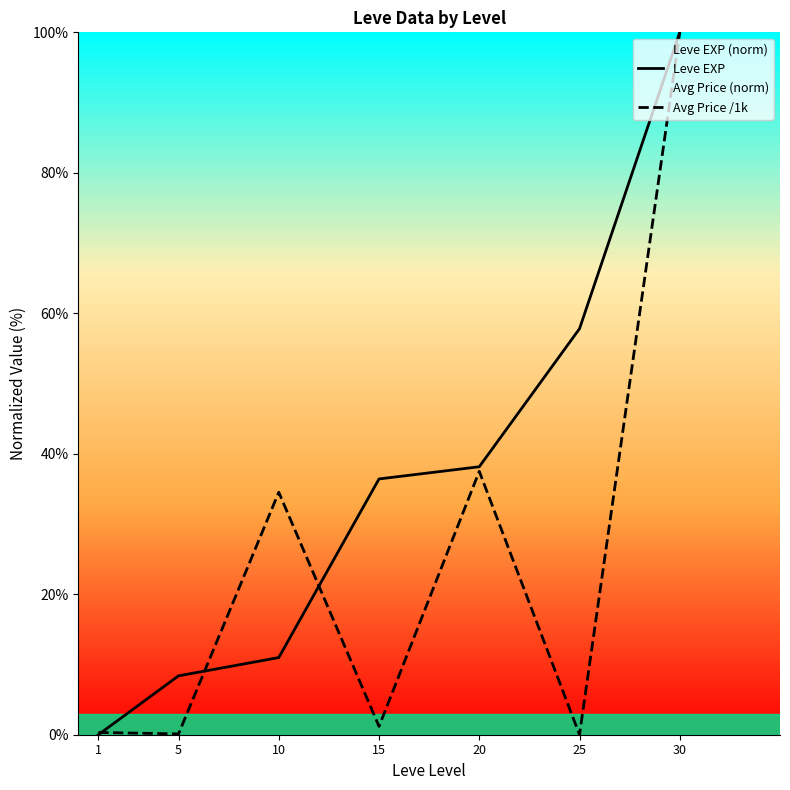

Between 20 and 5, which is larger?

20